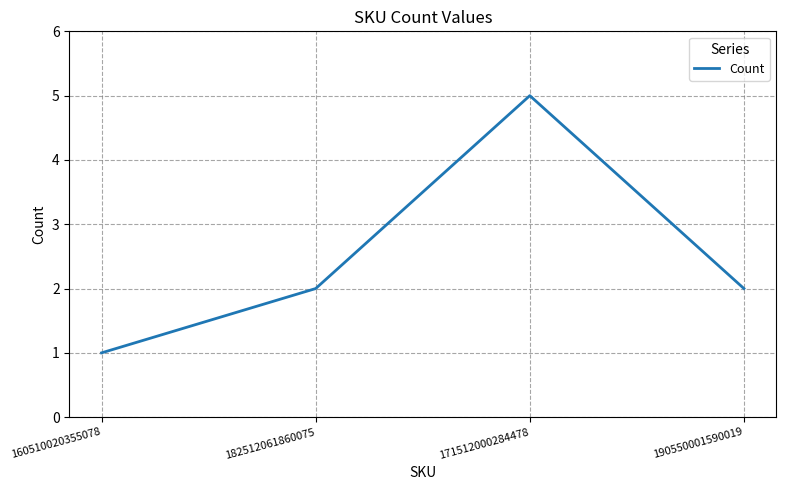

Approximately how many times larger is the value at 171512000284478 compared to 190550001590019?

2.5